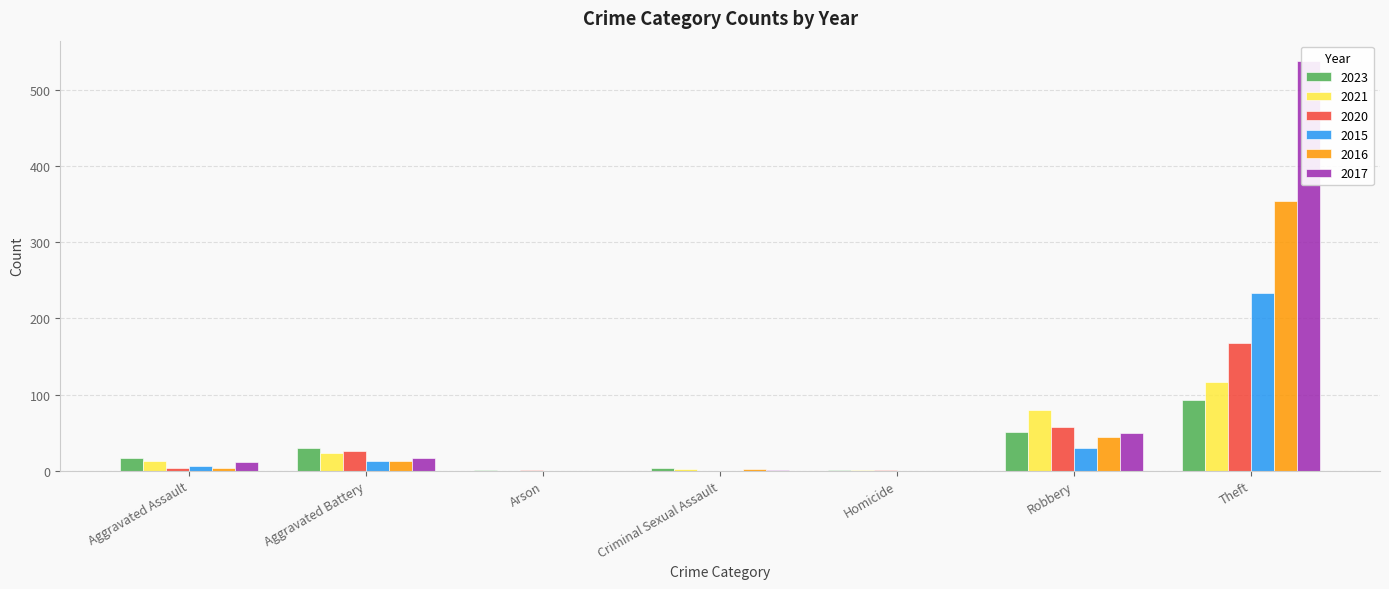

At how many categories does at least one series exceed 34?

2